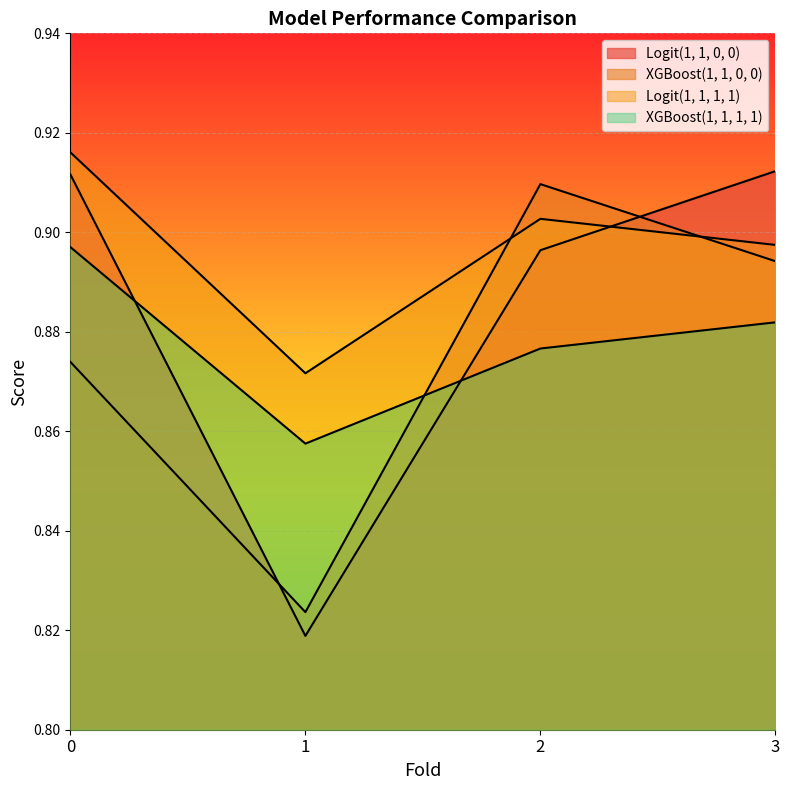

How many XGBoost(1, 1, 0, 0) values are between 0 and 1?

4